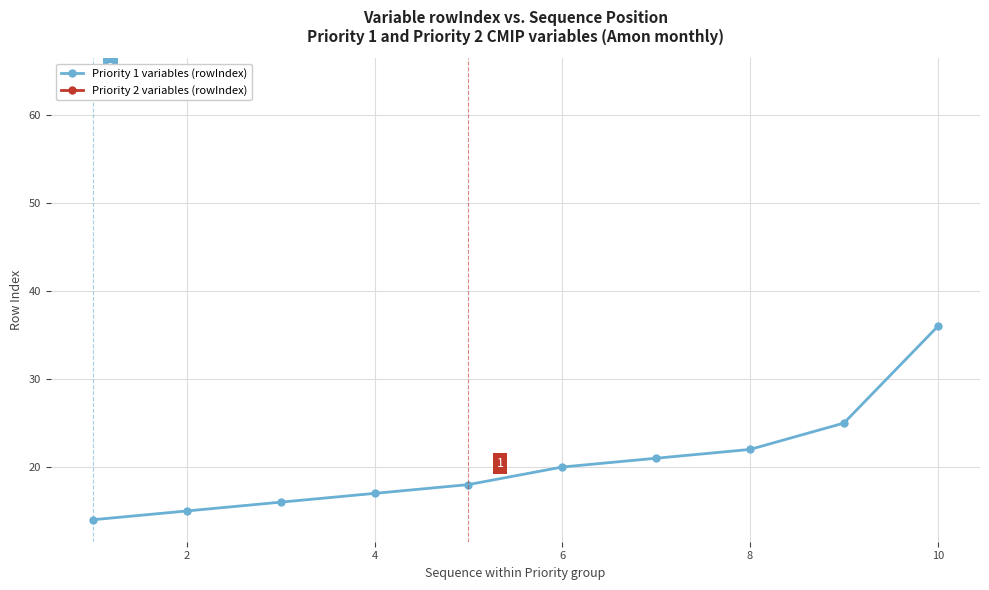

Reading right to left, what are all the values shown in this chart?

36	25	22	21	20	18	17	16	15	14